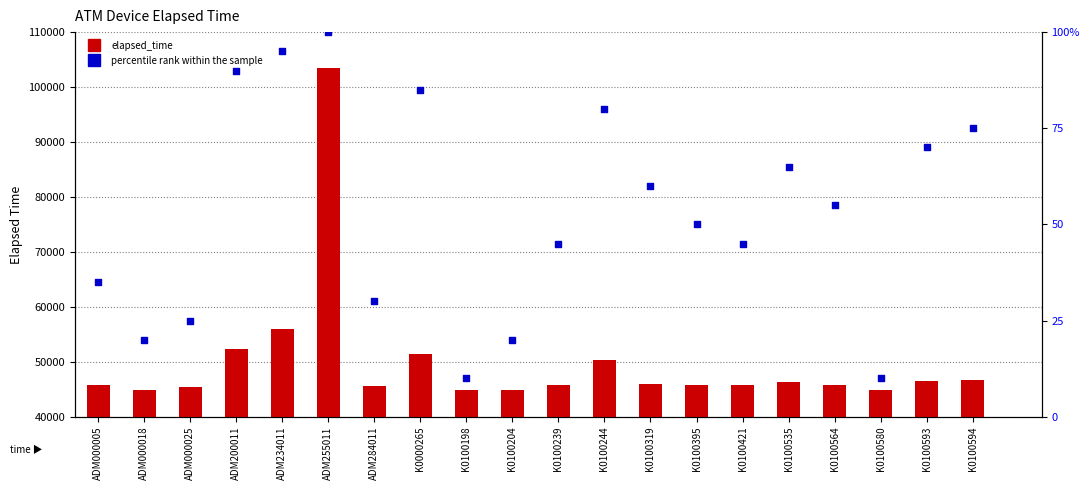

Which series has the largest total across all categories?

elapsed_time